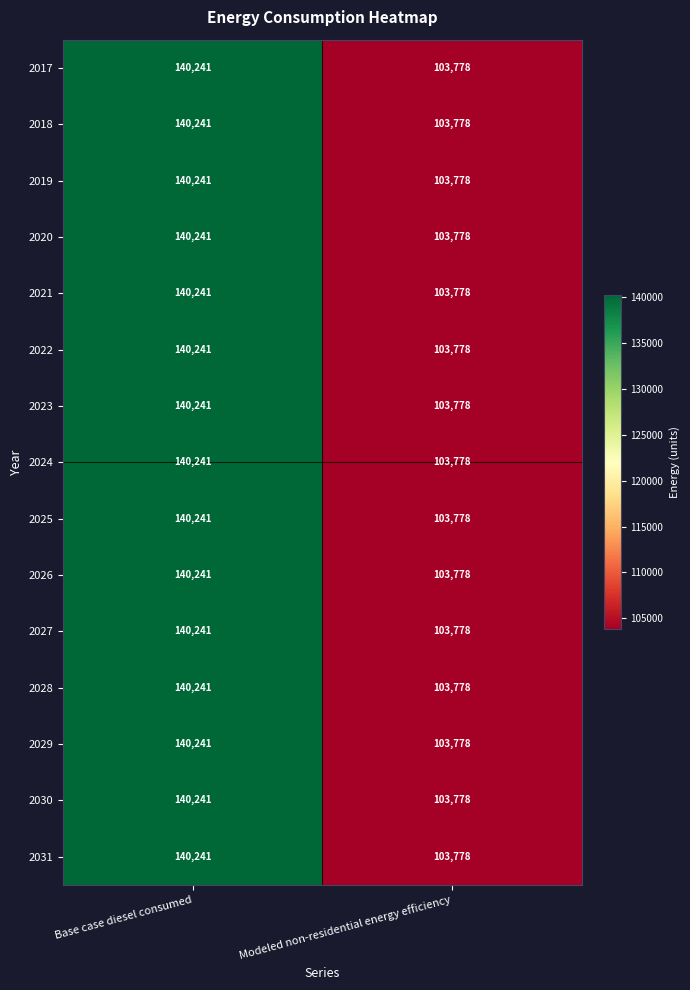

The 2027 series shows 77113 at Base case diesel consumed. True or false?

False